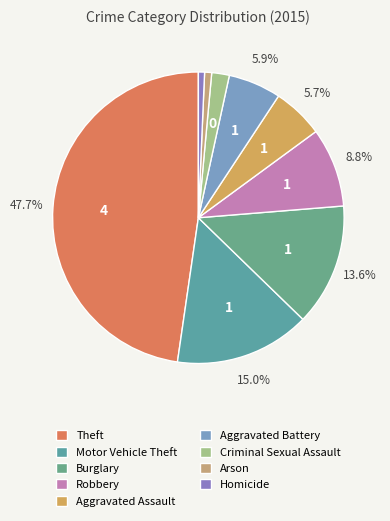

Is it true that Criminal Sexual Assault is 2% of the pie?

True